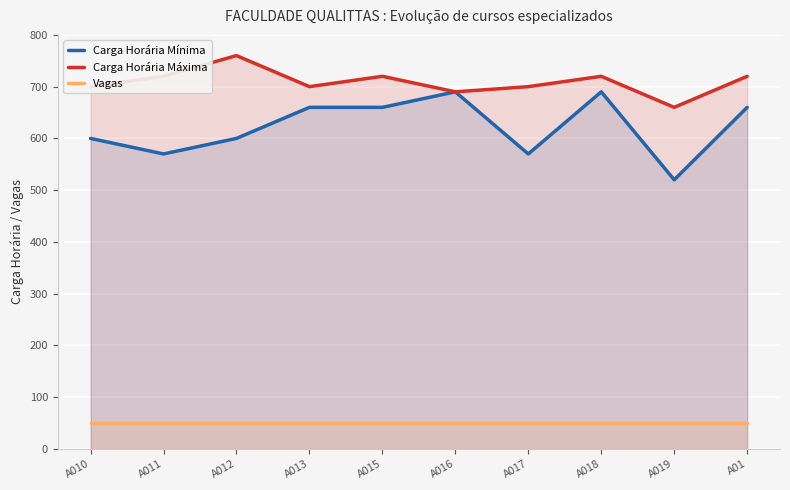

What is the difference between the Carga Horária Máxima values at A017 and A012?

60